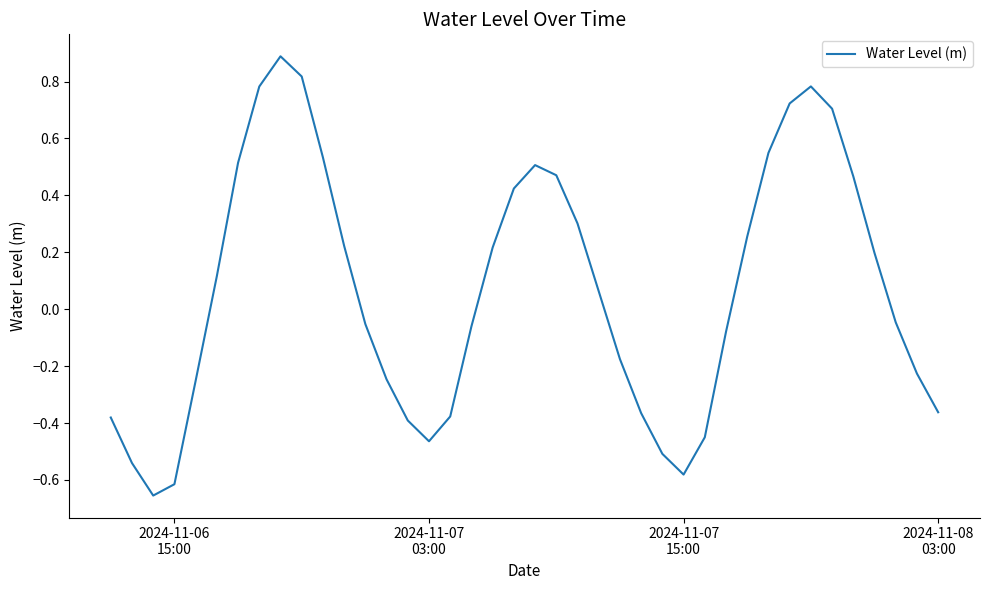

What is the greatest value displayed?

0.9